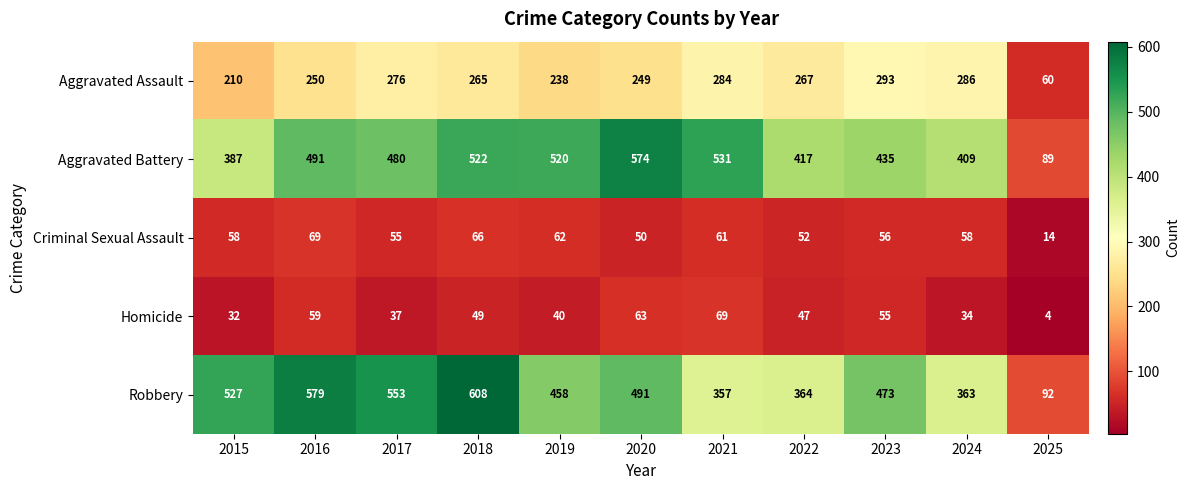

Rank the series at 2025 from highest to lowest value.

Robbery, Aggravated Battery, Aggravated Assault, Criminal Sexual Assault, Homicide